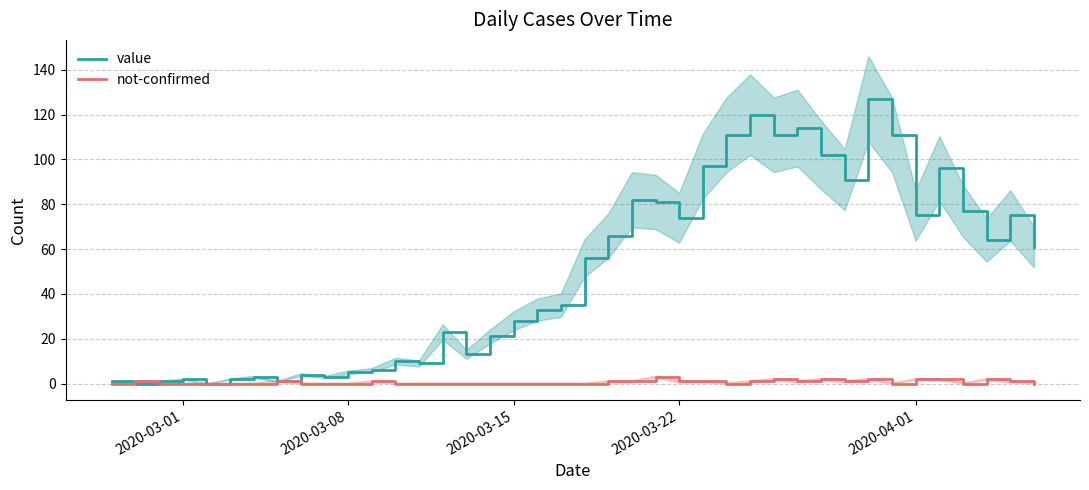

What is the highest value of the not-confirmed series?

3